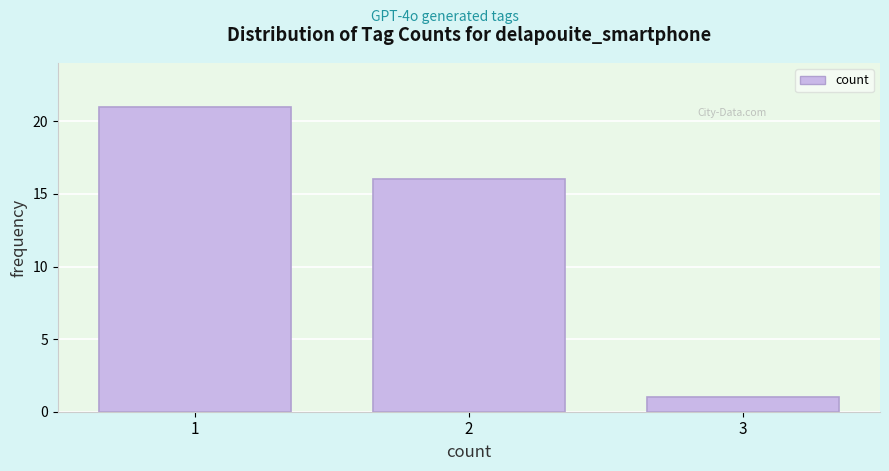

Reading right to left, transcribe all the data shown in this chart.

1	16	21